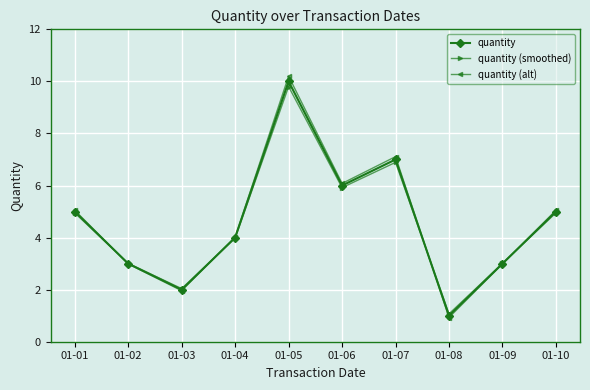

Where is the first local maximum for quantity (alt)?

01-05